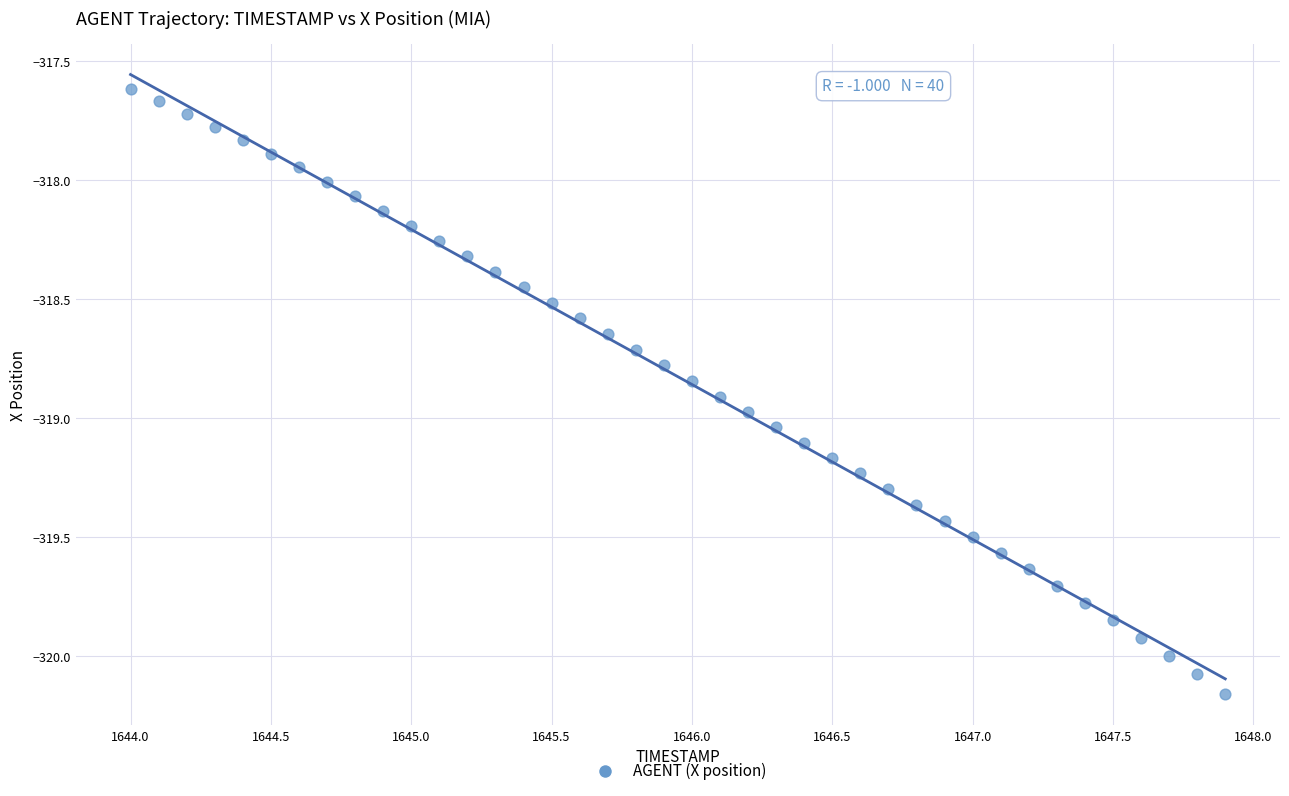

What is the range of X values (max minus min)?

3.9